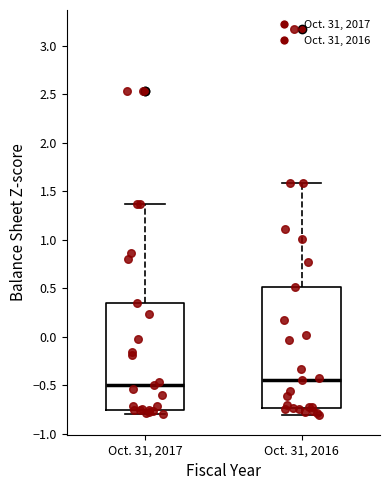

Reading left to right, read every box against the y-axis: the position of its median line, the range the box covers, and the ends of its whiskers. The values are not printed on the chart, so give them approximately, as read against the axis.

Oct. 31, 2017: median -0.50, box -0.75 to 0.35, whiskers -0.80 to 1.35
Oct. 31, 2016: median -0.45, box -0.75 to 0.50, whiskers -0.80 to 1.60